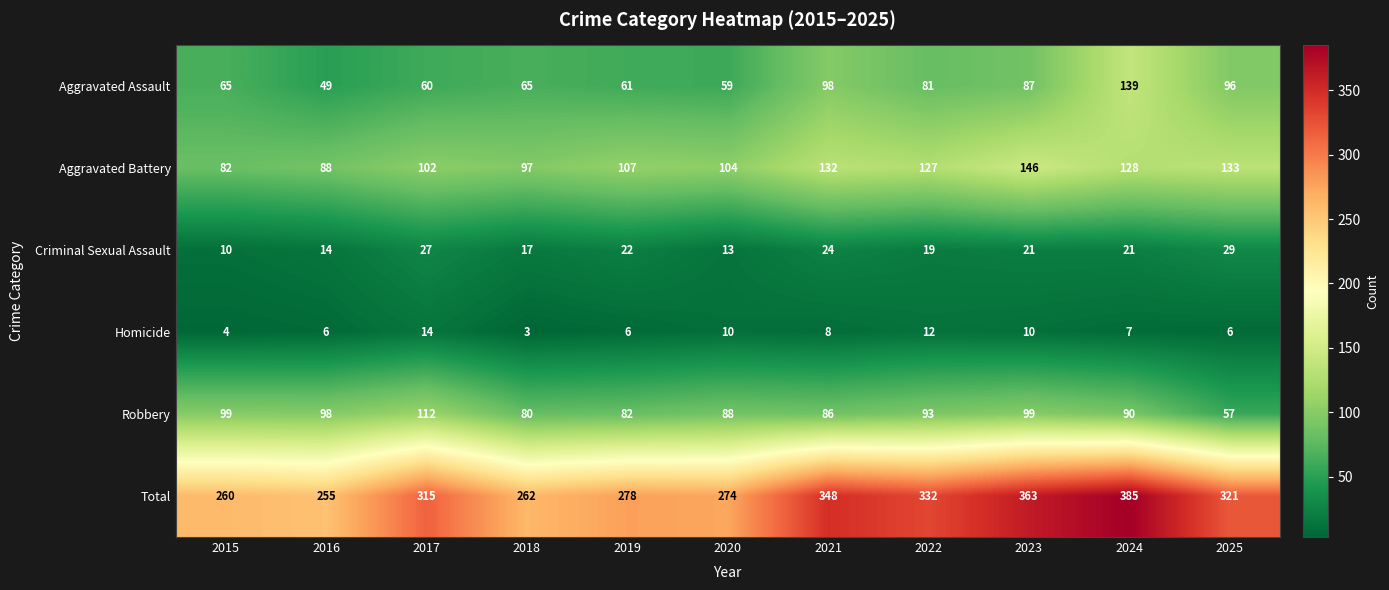

Which series has the largest total across all categories?

Total